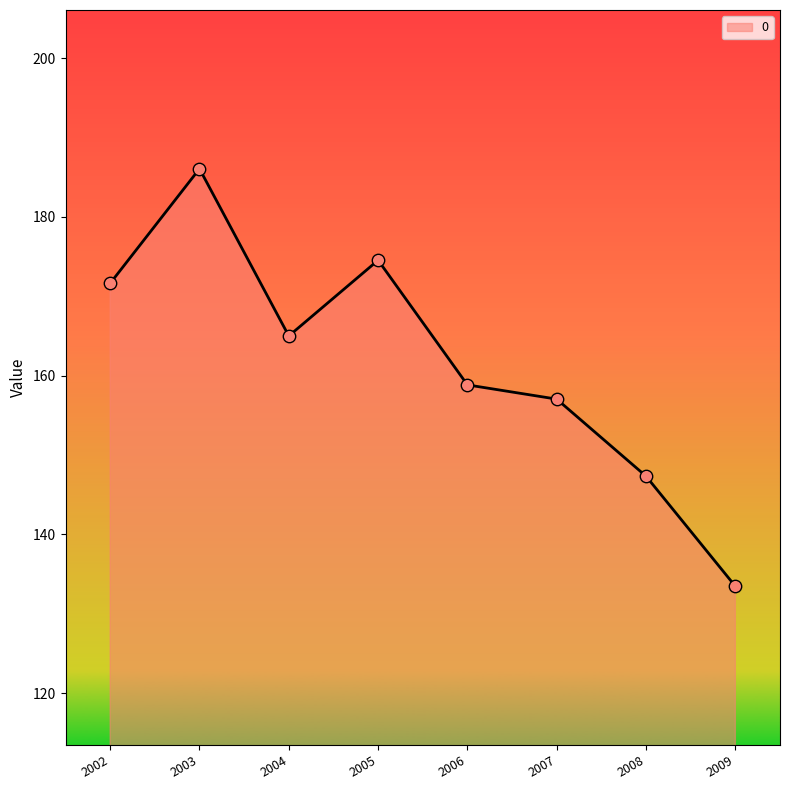

Between 2006 and 2002, which is larger?

2002